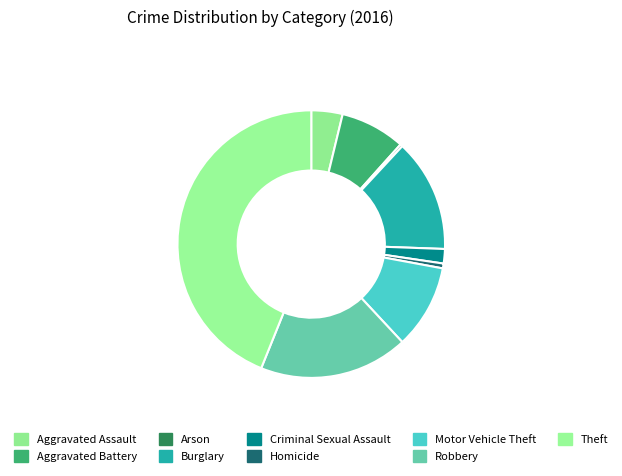

How many slices are in this pie chart?

9